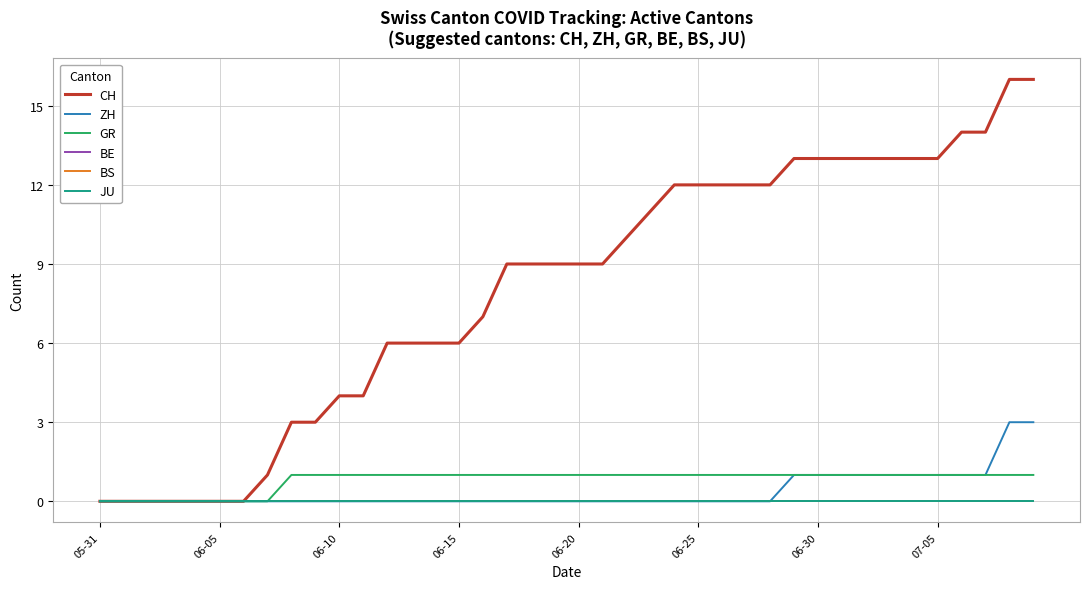

Is this an area chart (filled region under the line)?

No